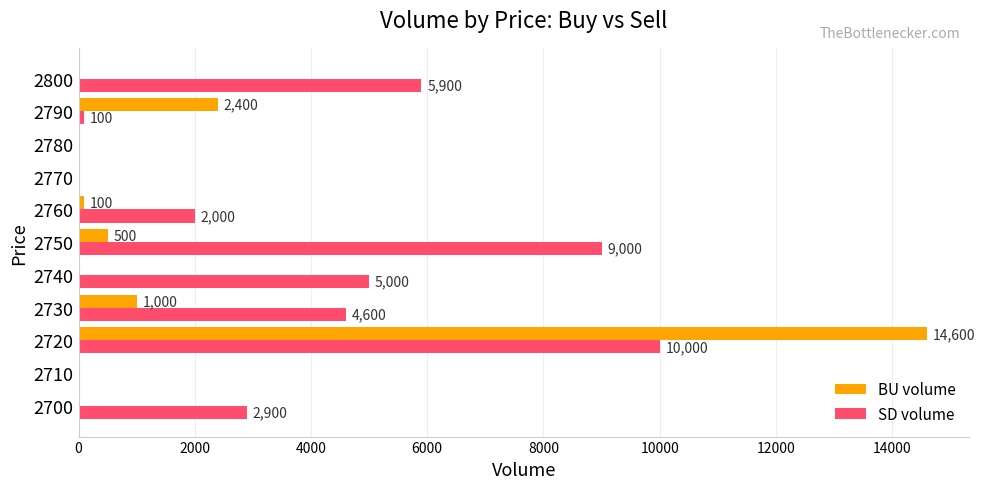

Where is SD volume nearest to the value 5000?

2740